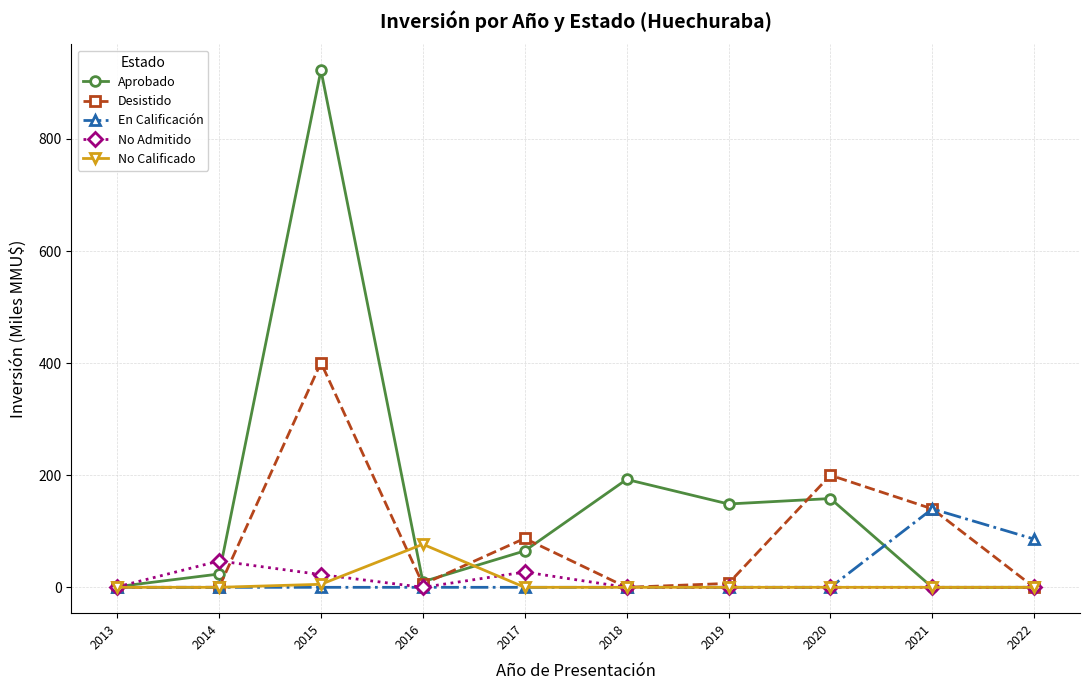

What are all the series names shown in the legend?

Aprobado, Desistido, En Calificación, No Admitido, No Calificado